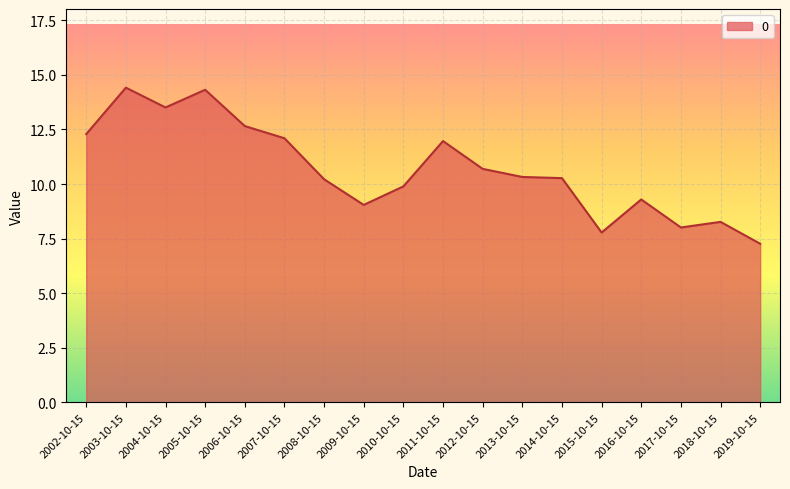

What position from the left is 2013-10-15?

12